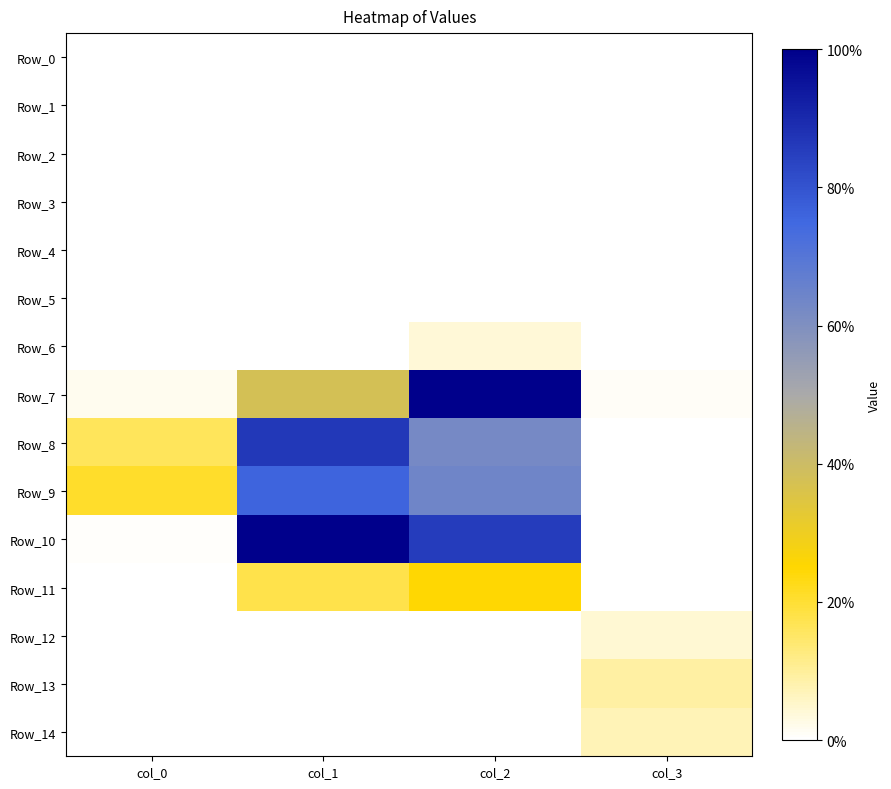

What is the total value across all series at col_2?

0.2